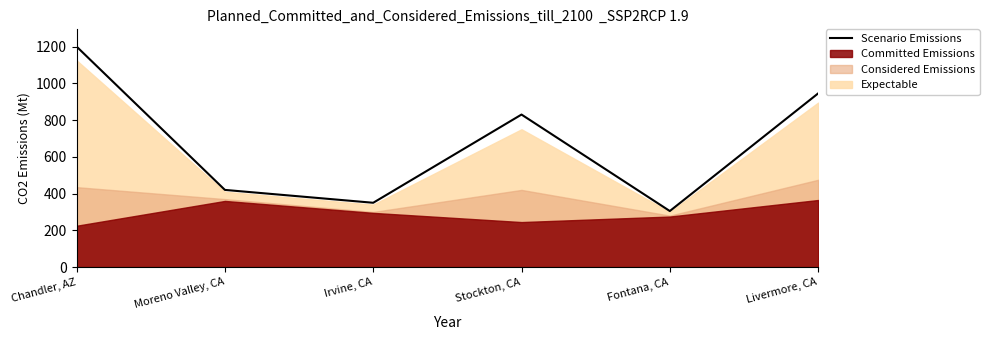

The value at Irvine, CA is 148. True or false?

False